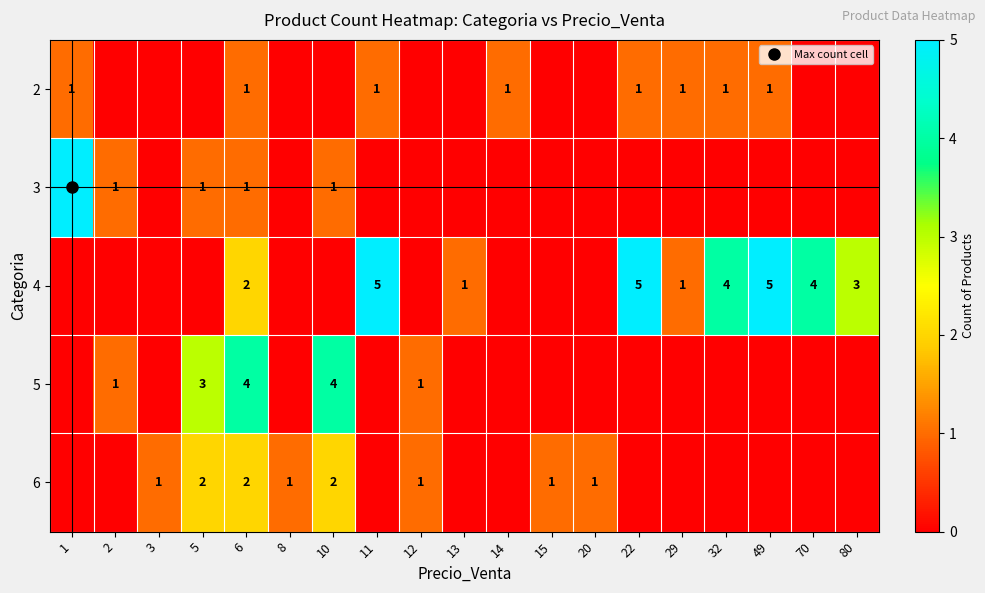

What is the sum of all 4 values?

30